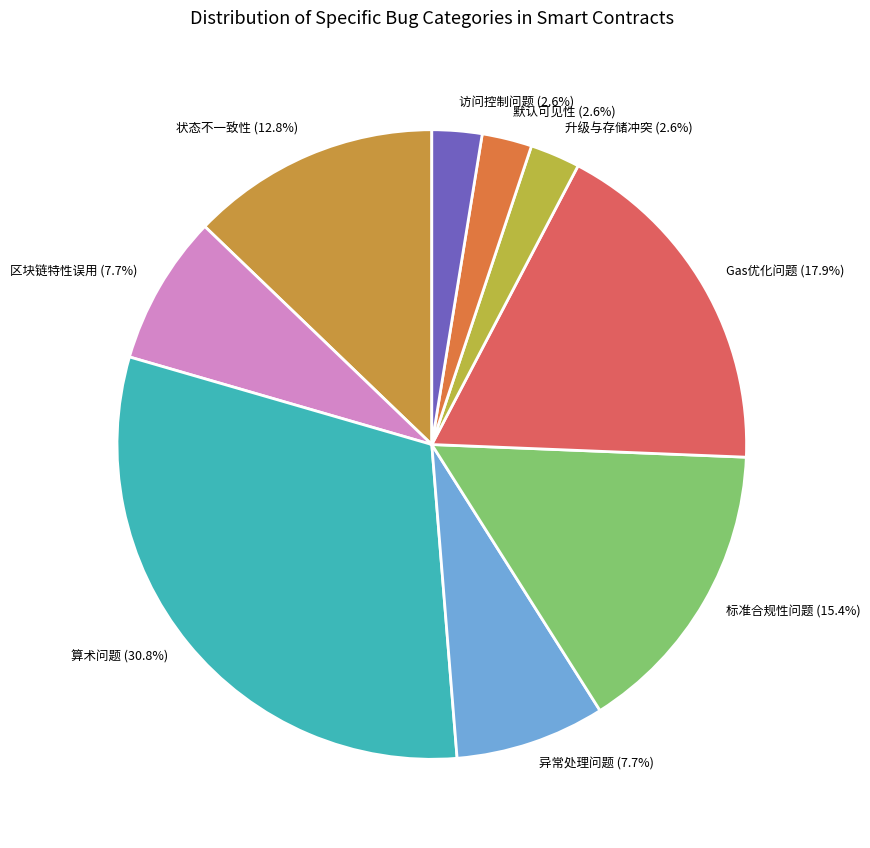

The Gas优化问题 slice represents 18% of the pie. True or false?

True